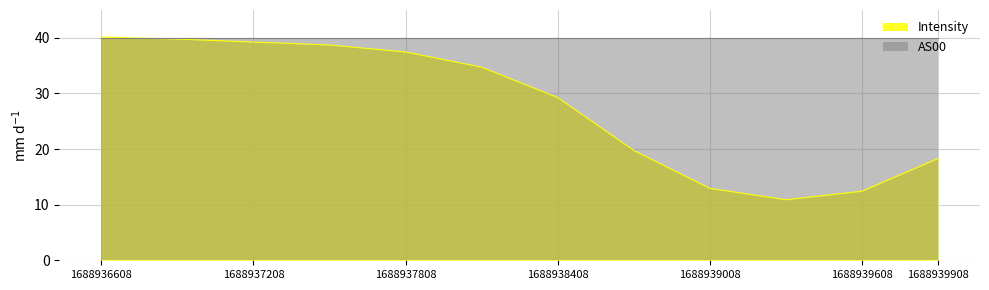

What is the value of the 7th point from the left?

29.3